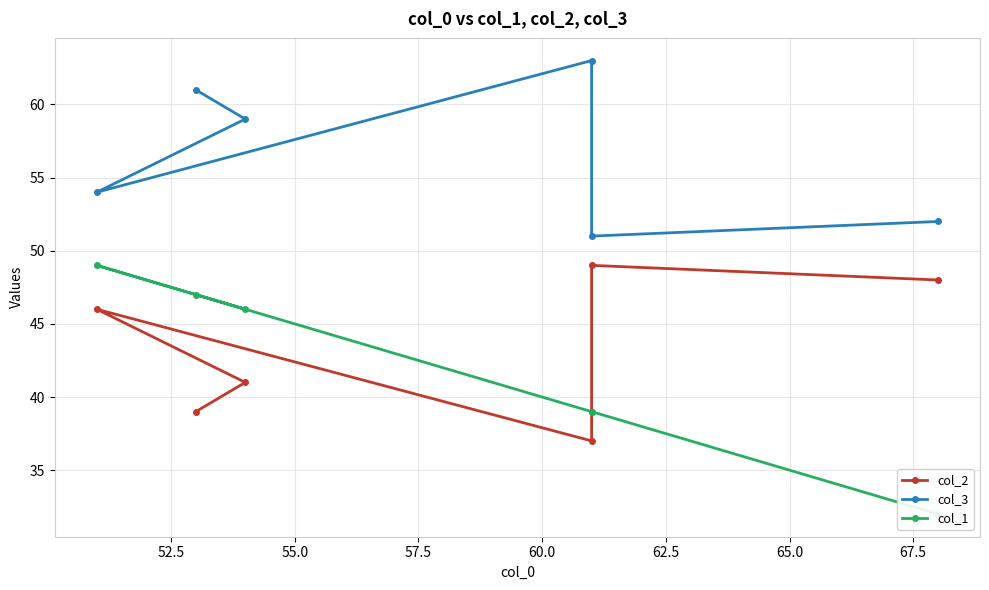

True or false: col_1 has more than 1 interior local peaks.

False